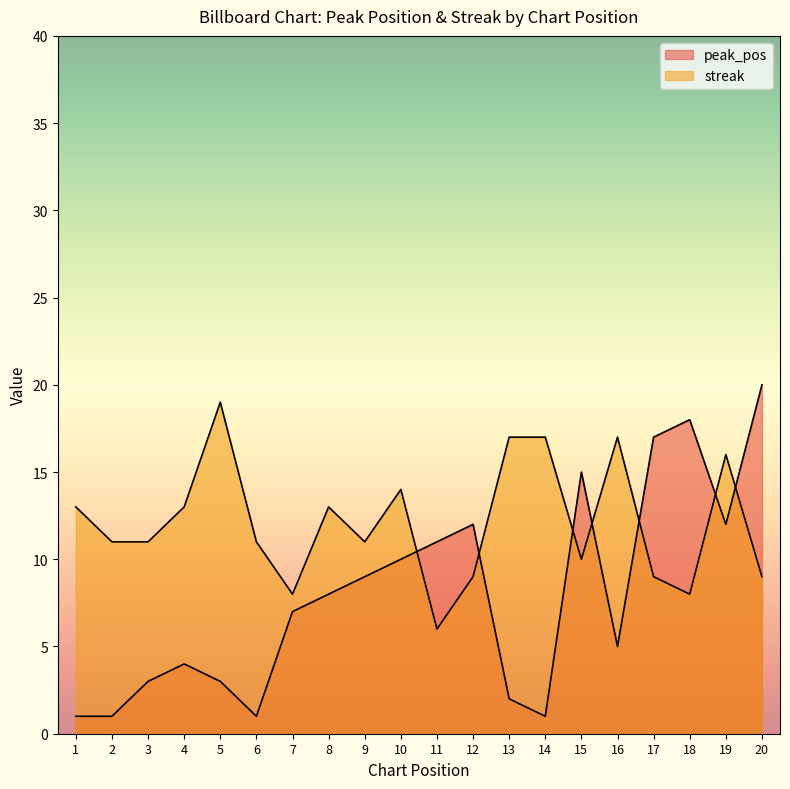

True or false: peak_pos and streak intersect in this chart.

True